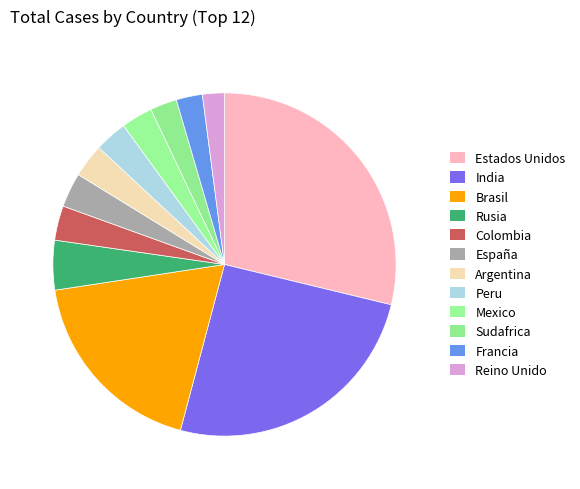

Count the number of slices in the pie.

12